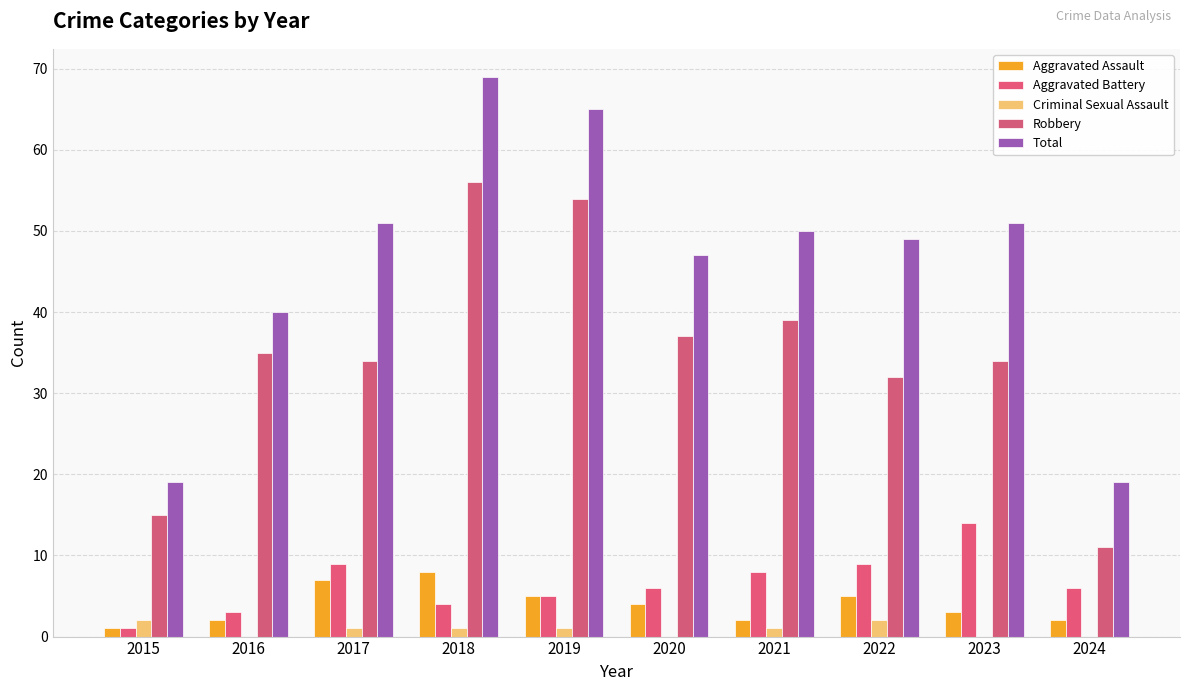

The value of Total at 2021 is 50. True or false?

True